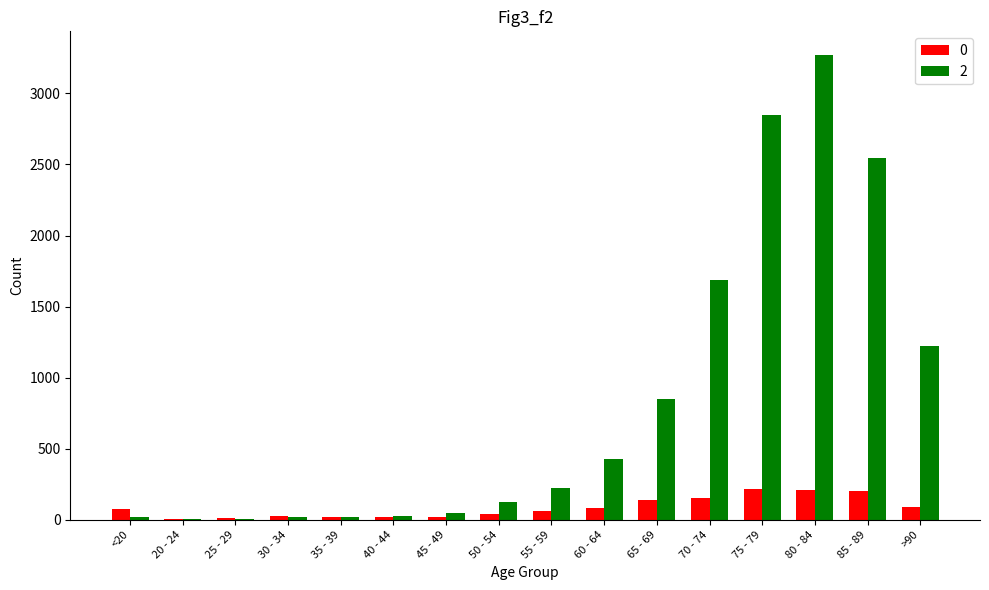

How many data points does each series have?

16